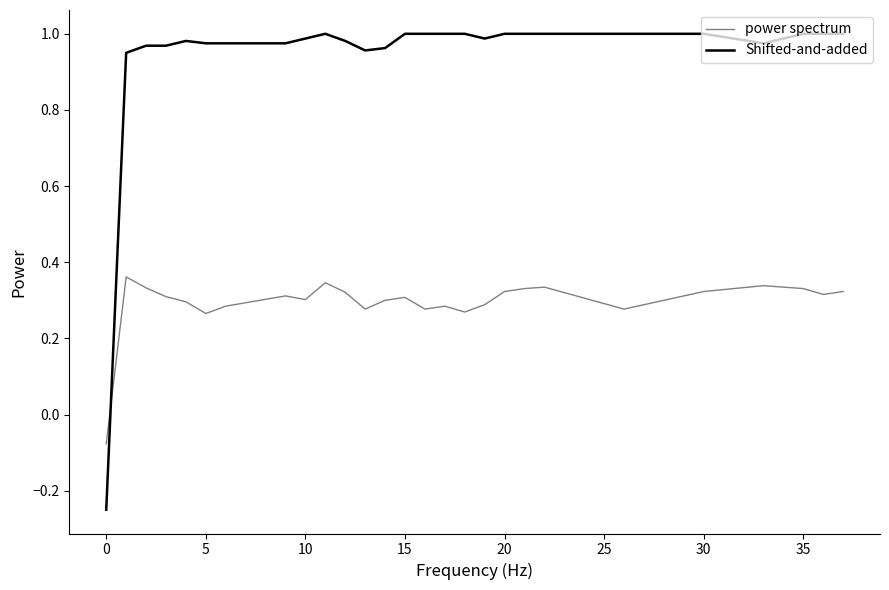

True or false: power spectrum has more than 0 points higher than both neighbors.

True